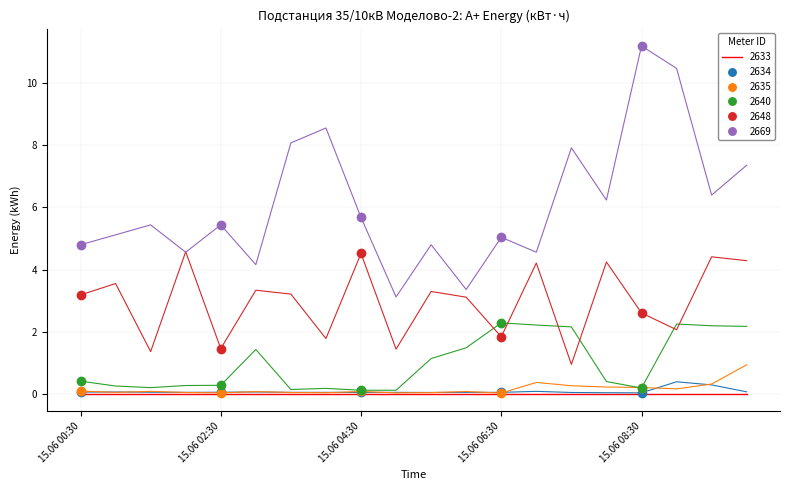

What is the lowest value of the 2648 series?

1.5